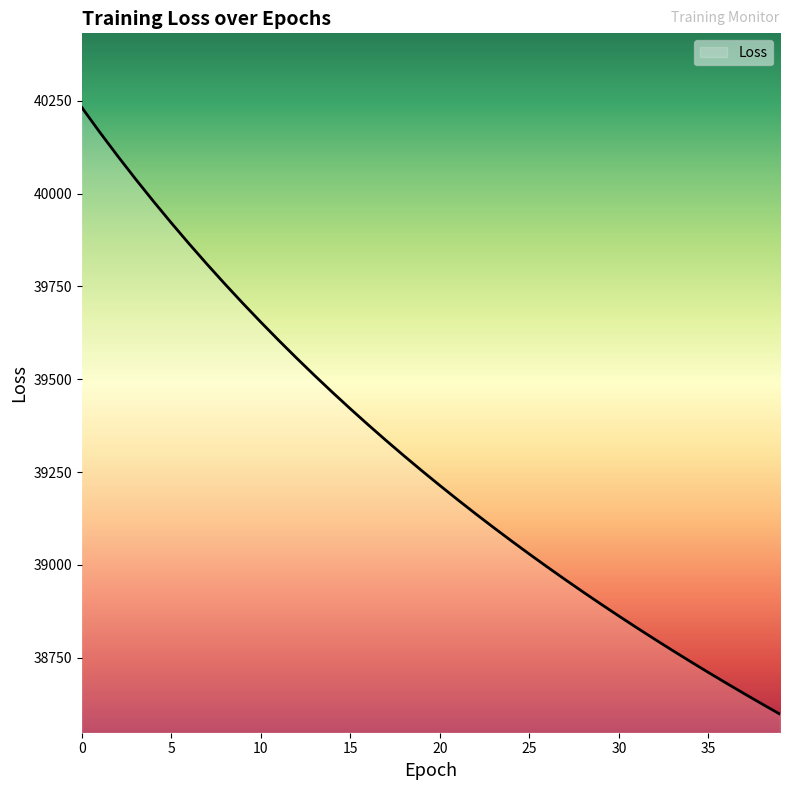

What is the smallest value displayed?

38598.2